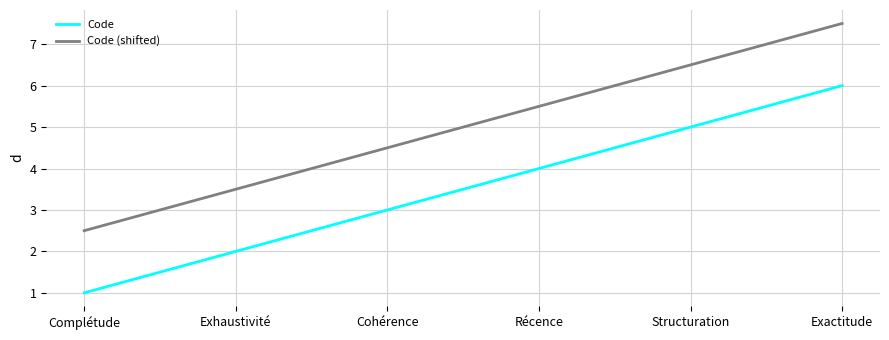

True or false: Code (shifted) and Code cross at least once.

False